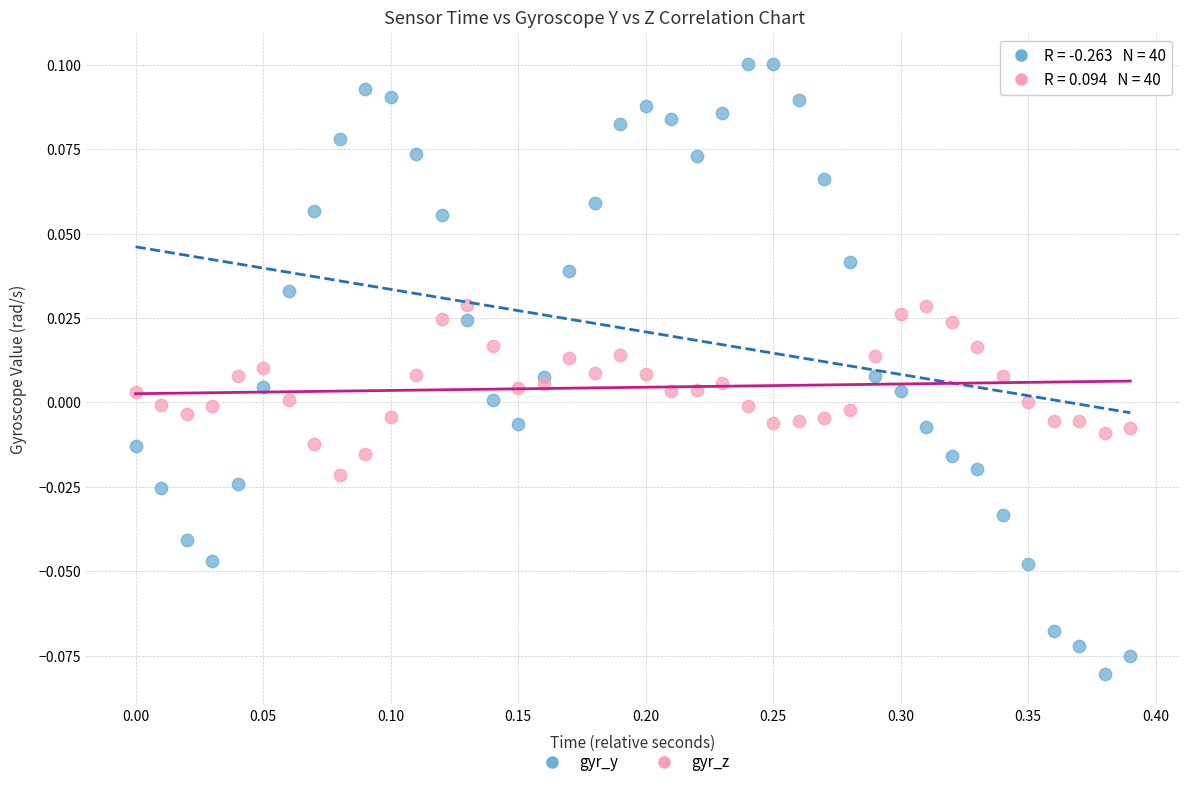

Across all data points, what is the range of X values (max minus min)?

0.4